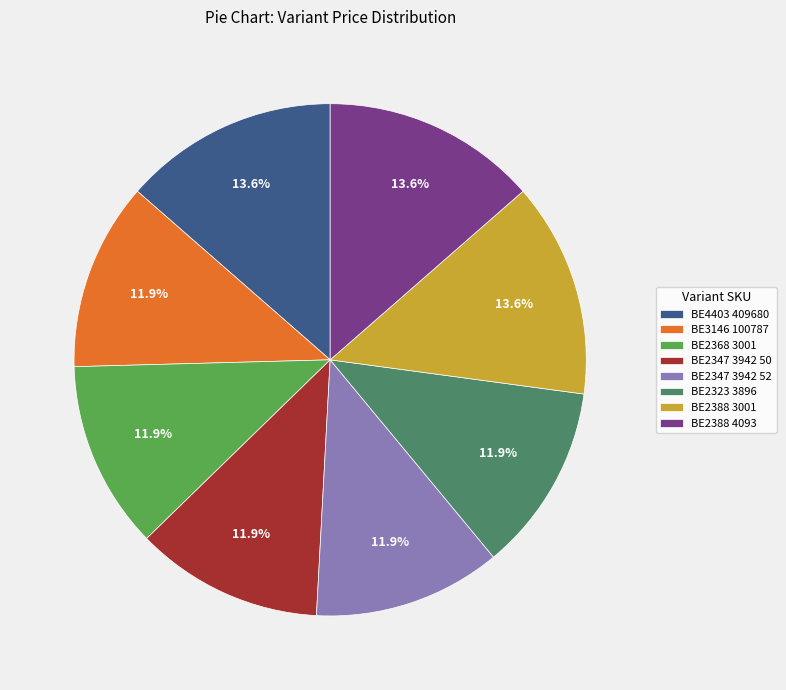

What percentage is NOT represented by BE2347 3942 52?

88.1%